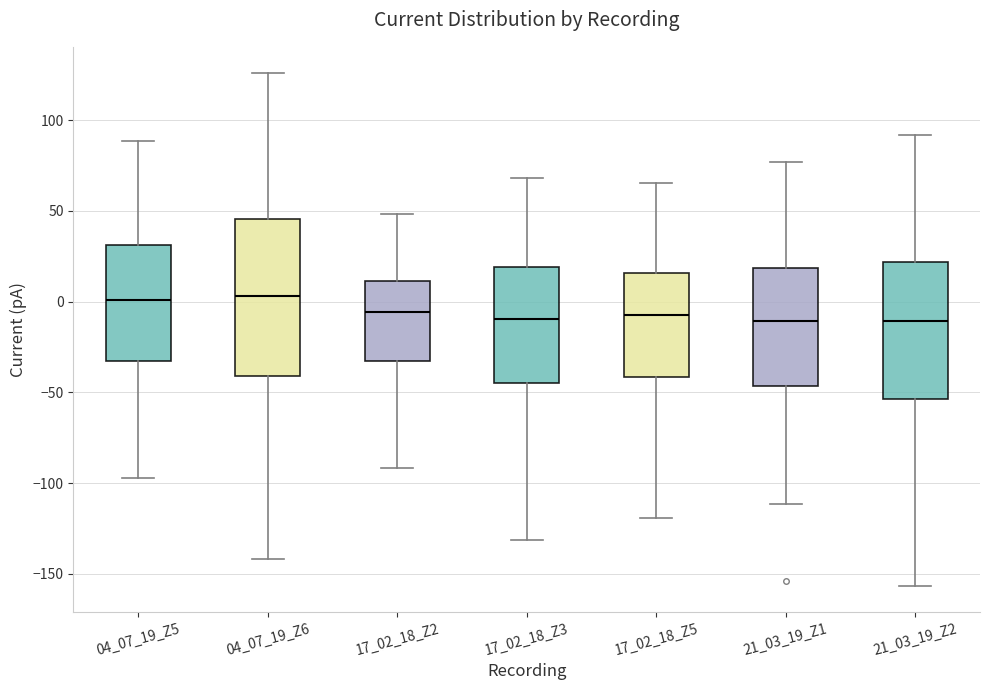

Reading left to right, read every box against the y-axis: the position of its median line, the range the box covers, and the ends of its whiskers. The values are not printed on the chart, so give them approximately, as read against the axis.

04_07_19_Z5: median 0, box -35 to 30, whiskers -95 to 90
04_07_19_Z6: median 5, box -40 to 45, whiskers -140 to 125
17_02_18_Z2: median -5, box -35 to 10, whiskers -90 to 50
17_02_18_Z3: median -10, box -45 to 20, whiskers -130 to 70
17_02_18_Z5: median -5, box -40 to 15, whiskers -120 to 65
21_03_19_Z1: median -10, box -45 to 20, whiskers -110 to 75
21_03_19_Z2: median -10, box -55 to 20, whiskers -155 to 90